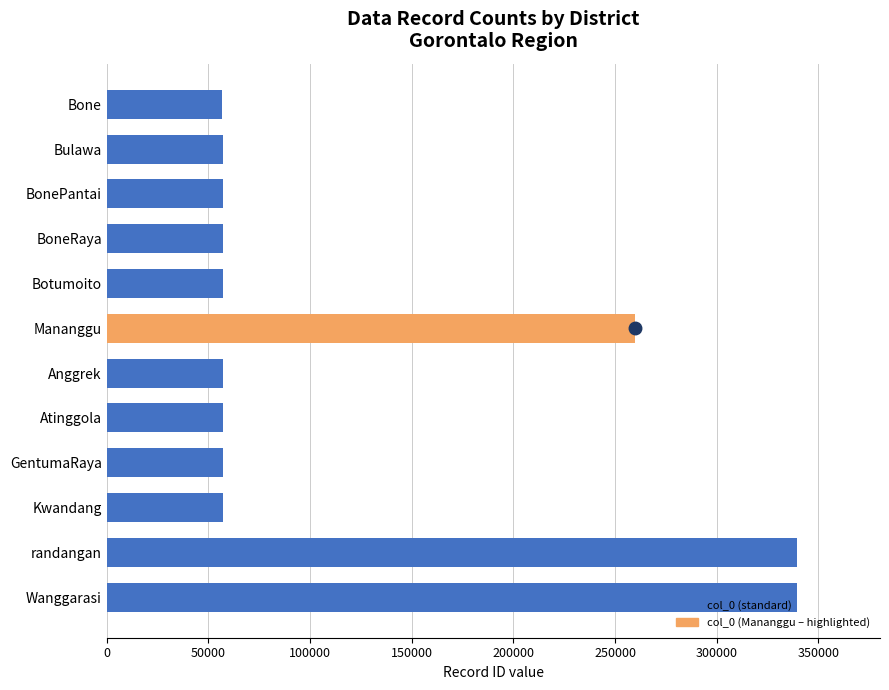

The value at BoneRaya is 100391. True or false?

False